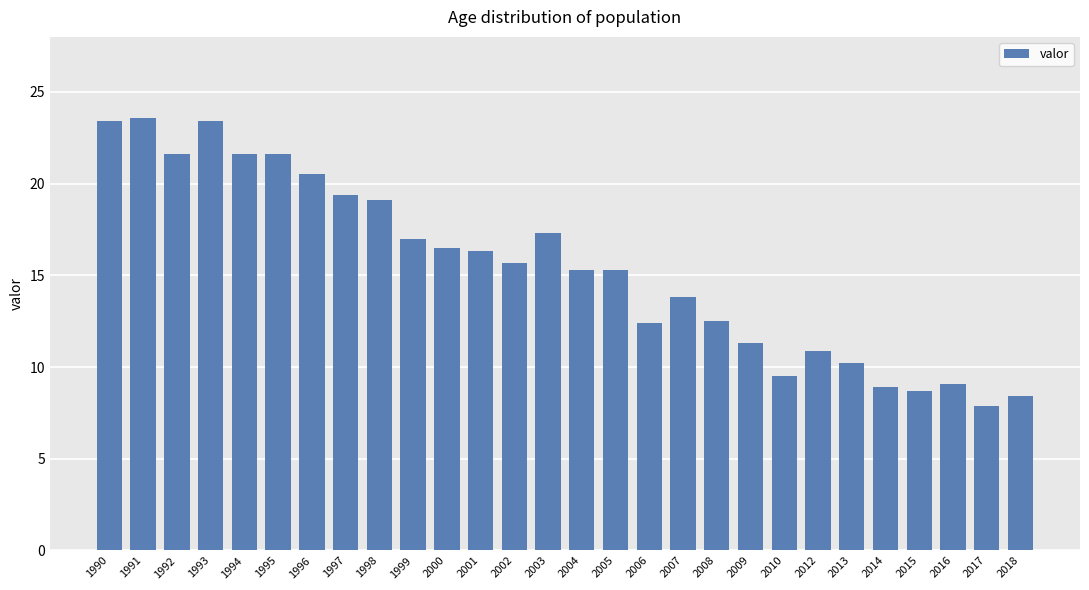

At which label does the data first exceed 15?

1990